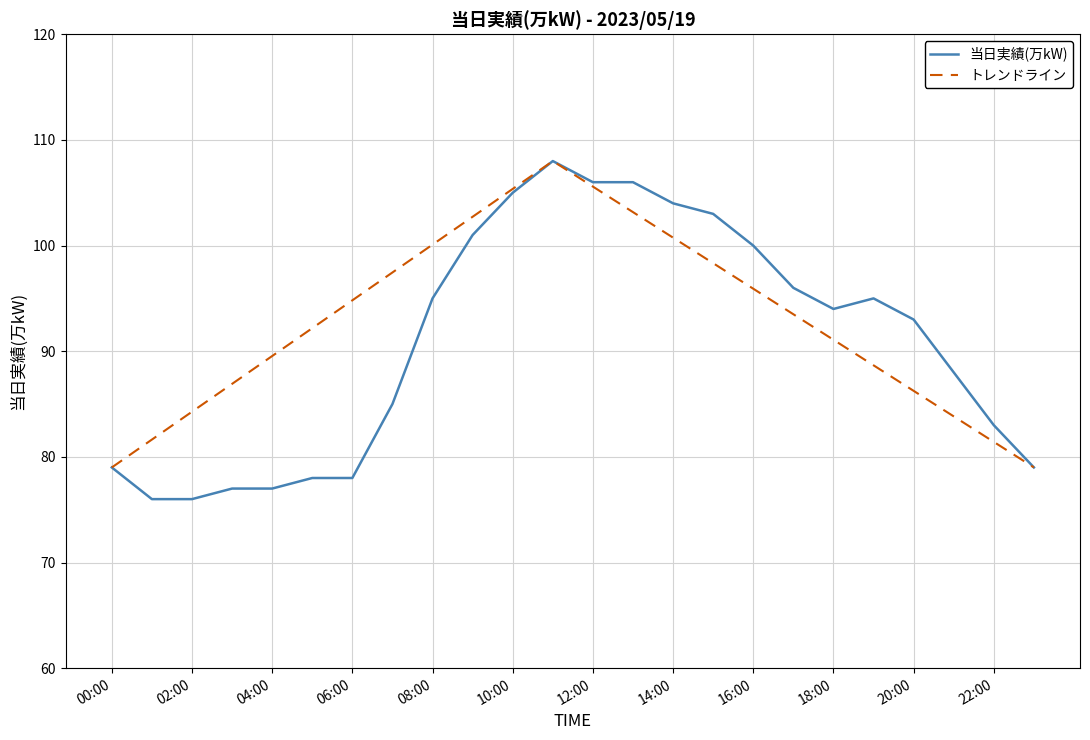

What is the greatest value displayed?

108.0